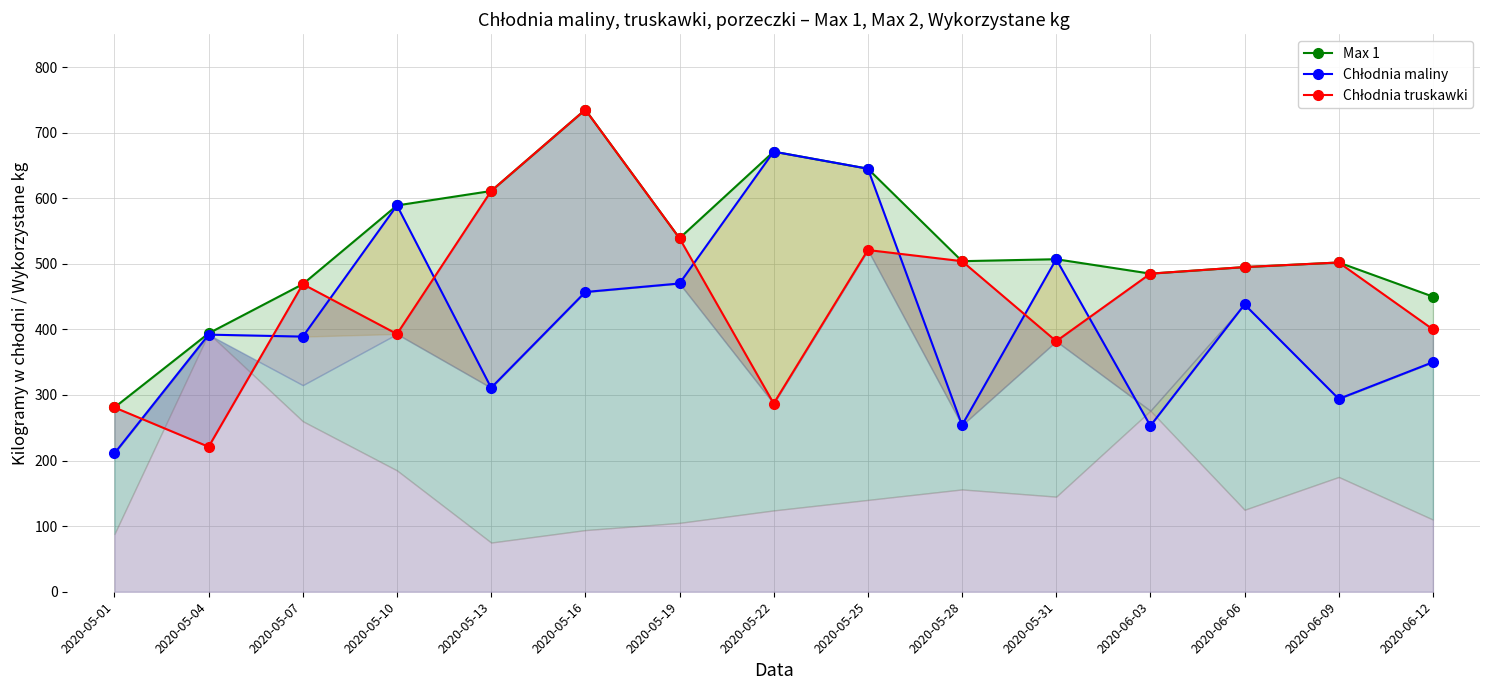

Rank the categories by Chłodnia maliny value from highest to lowest.

2020-05-22, 2020-05-25, 2020-05-10, 2020-05-31, 2020-05-19, 2020-05-16, 2020-06-06, 2020-05-04, 2020-05-07, 2020-06-12, 2020-05-13, 2020-06-09, 2020-05-28, 2020-06-03, 2020-05-01